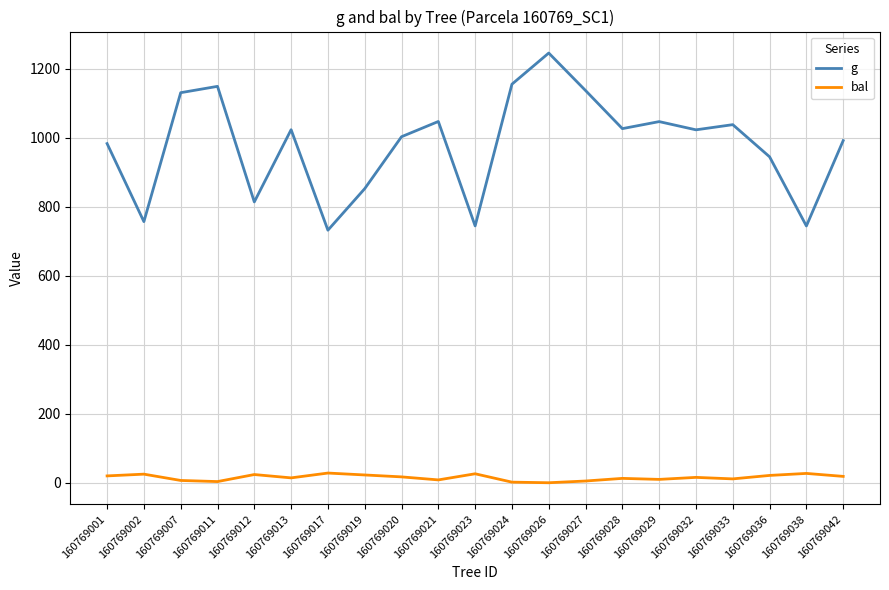

Is the value of g at 160769033 greater than the value of bal at 160769001?

Yes